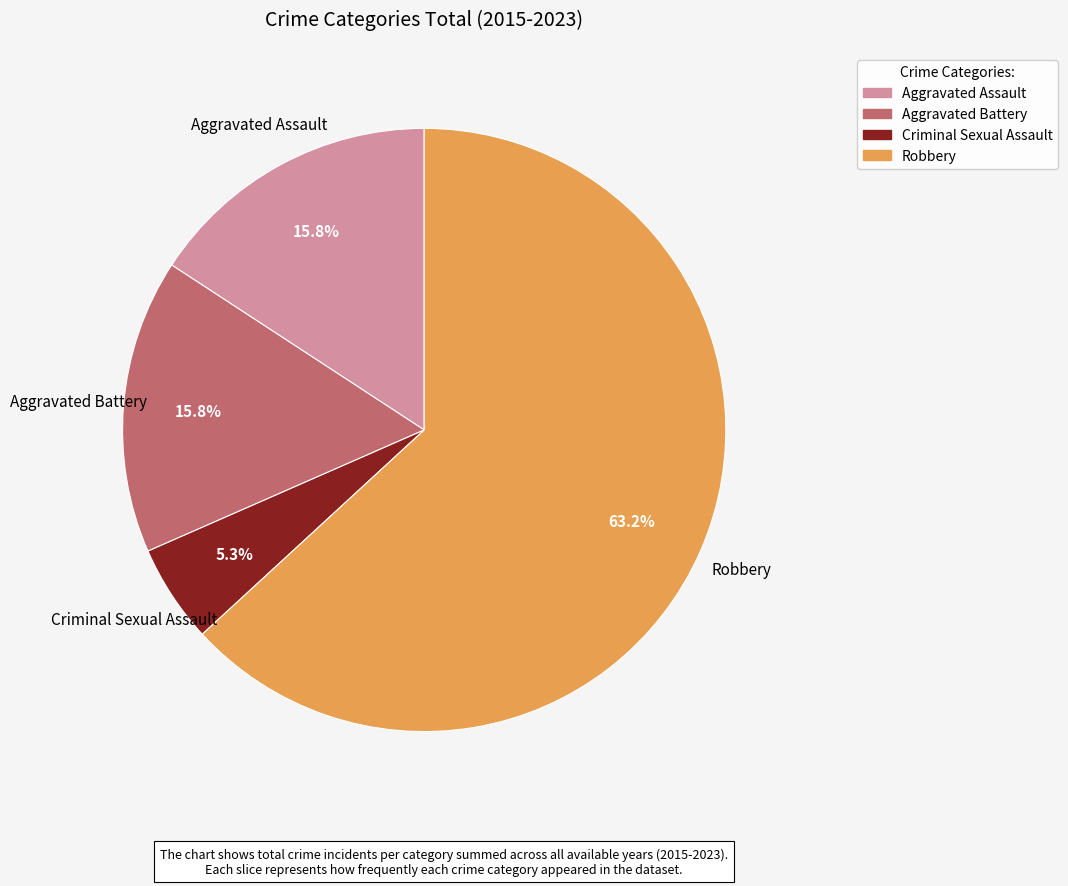

What is the ratio of the value at Robbery to the value at Aggravated Assault?

4.0